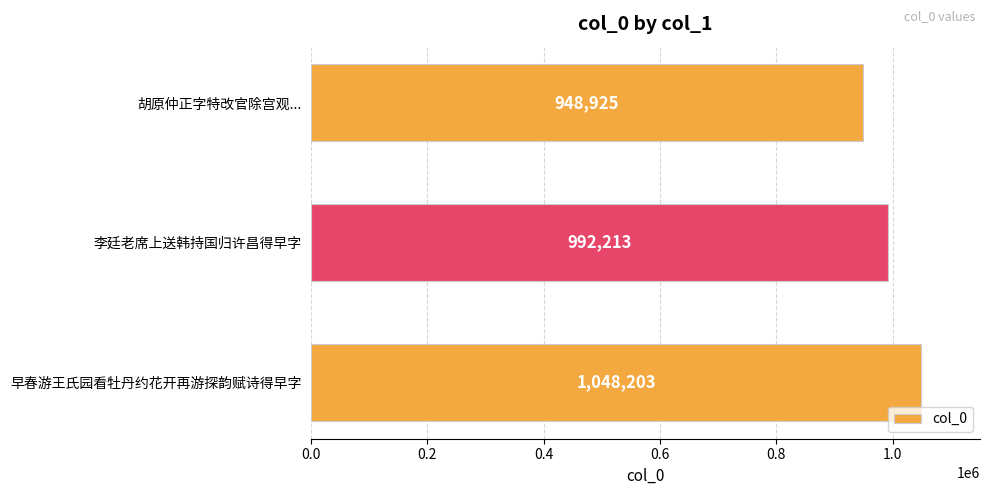

List the labels in order of value, smallest first.

胡原仲正字特改官除宫观..., 李廷老席上送韩持国归许昌得早字, 早春游王氏园看牡丹约花开再游探韵赋诗得早字